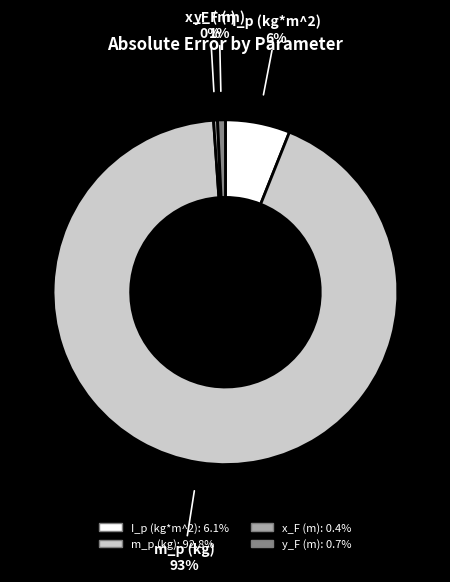

Does y_F (m) represent more than half of the total?

No